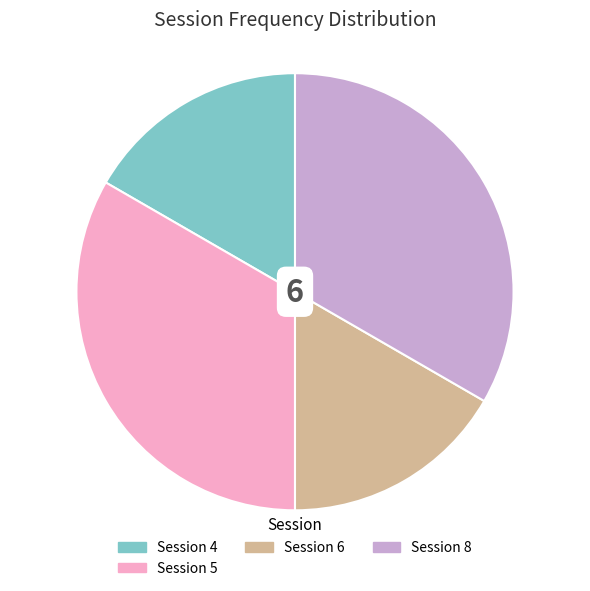

Is there a majority slice in this chart?

No